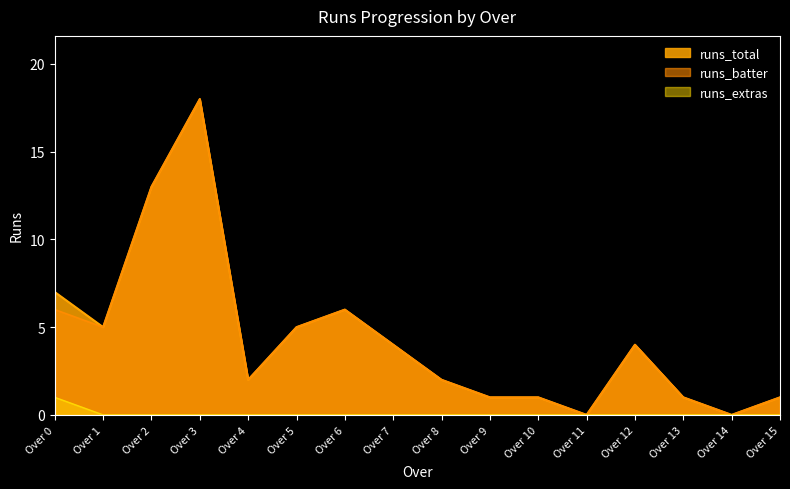

The runs_batter series shows 3 at Over 4. True or false?

False